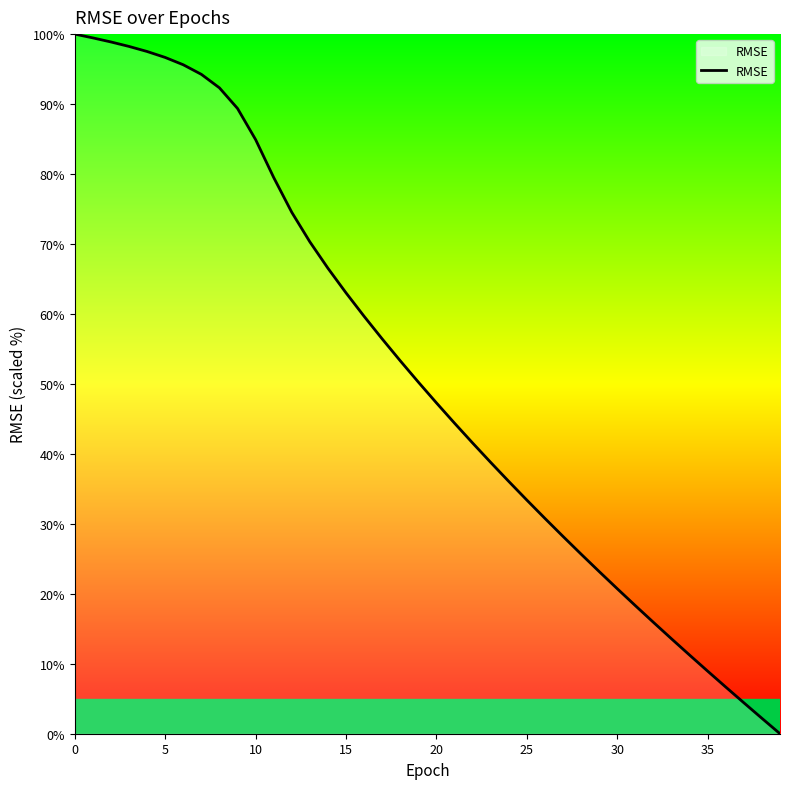

What is the greatest value displayed?

100.0